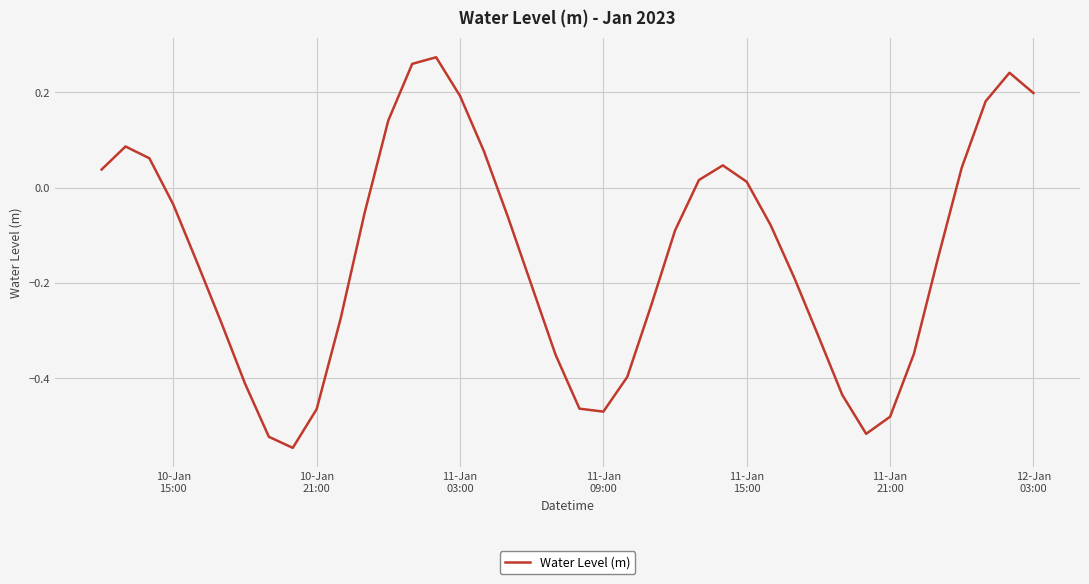

What is the sum of all values?

-5.7